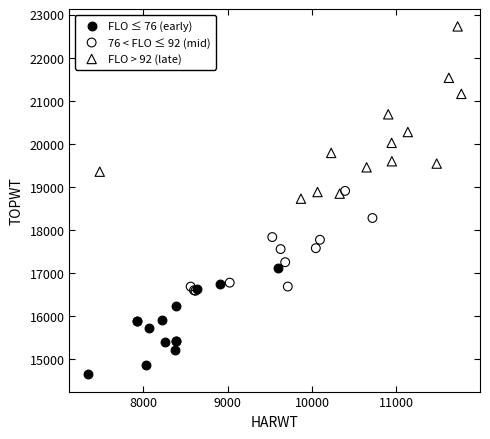

Which series contains the lowest Y value?

FLO ≤ 76 (early)